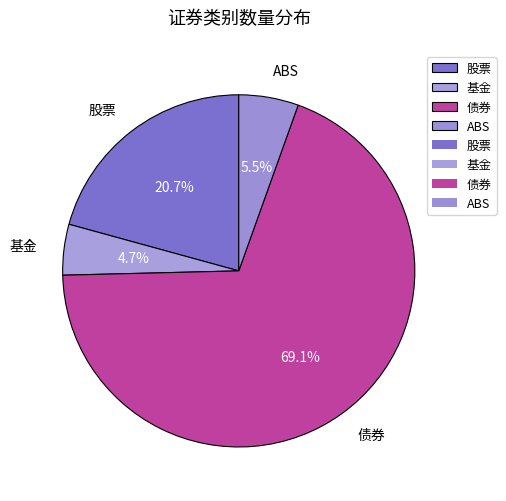

How many slices are in this pie chart?

4